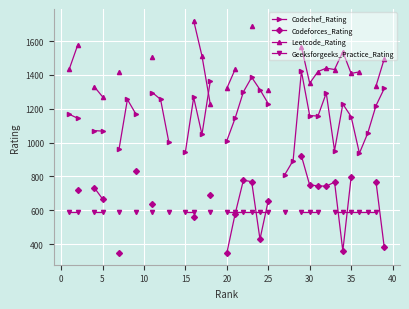

How many categories are shown in the chart?

40